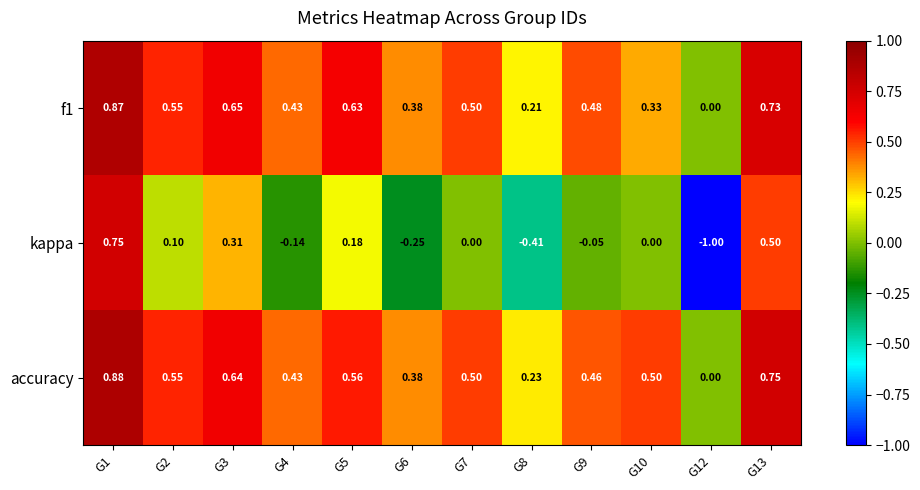

Which series has the largest total across all categories?

accuracy